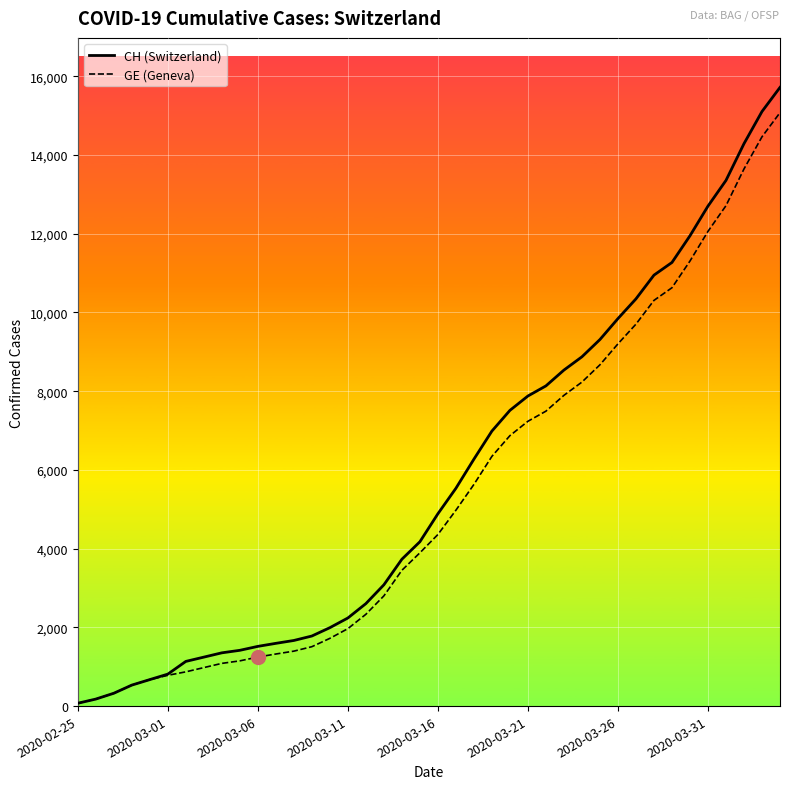

What is the greatest value displayed?

15719